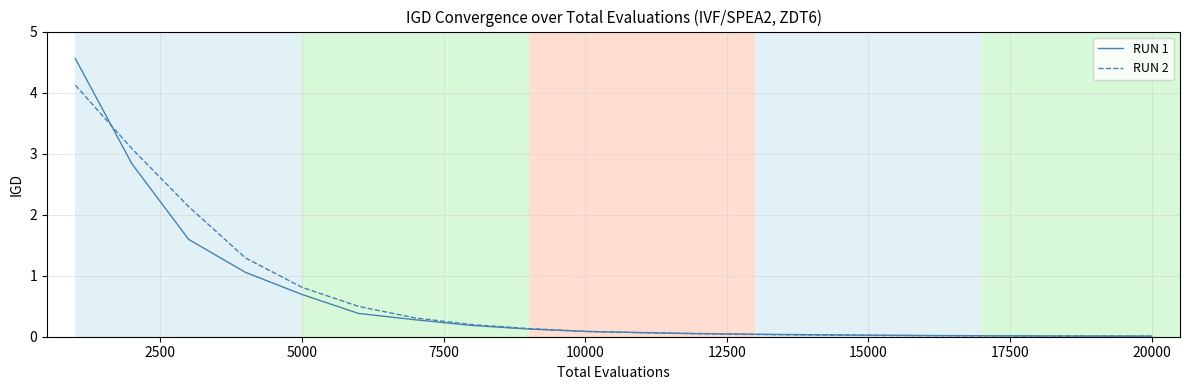

Which series has the largest range (max minus min)?

RUN 1